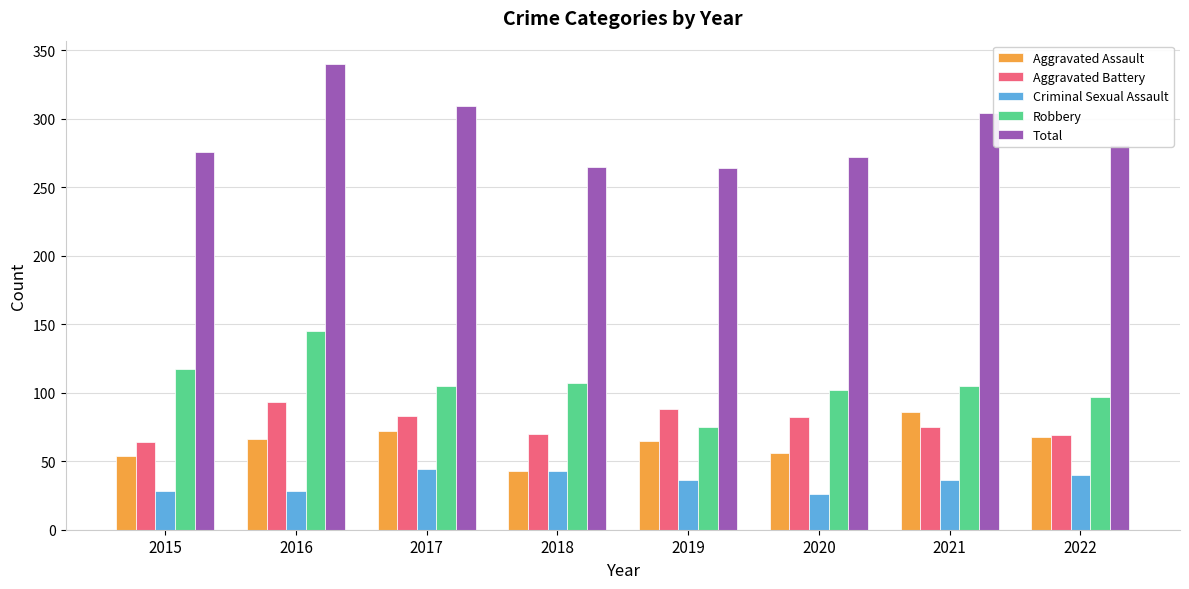

What is the maximum value for Criminal Sexual Assault?

44